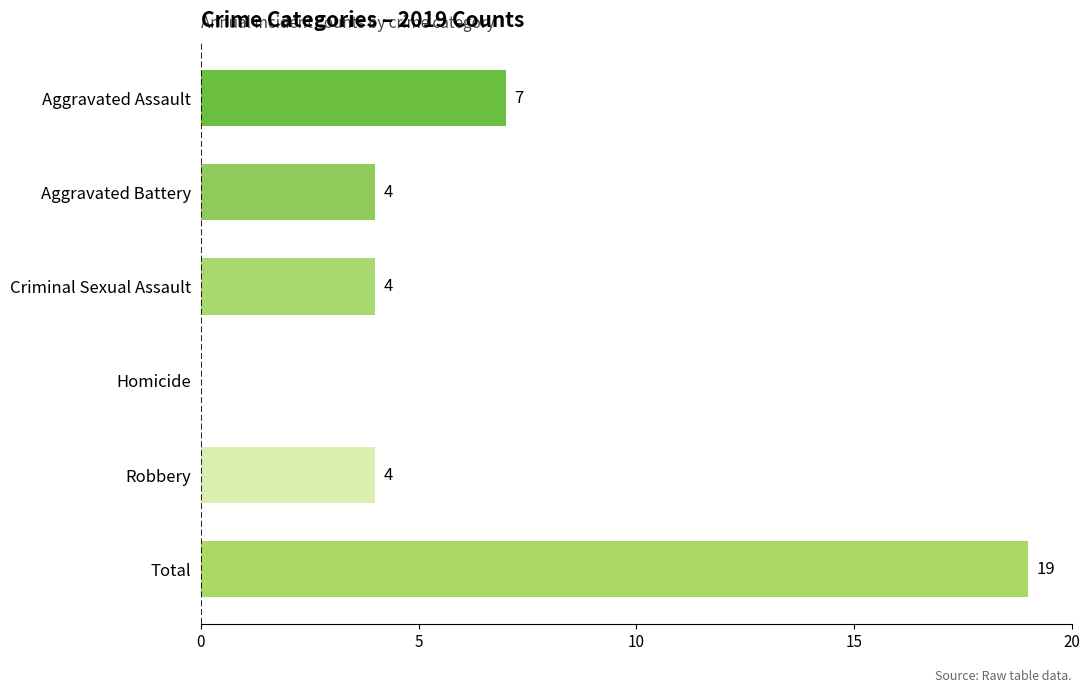

The value at Aggravated Assault is 4. True or false?

False